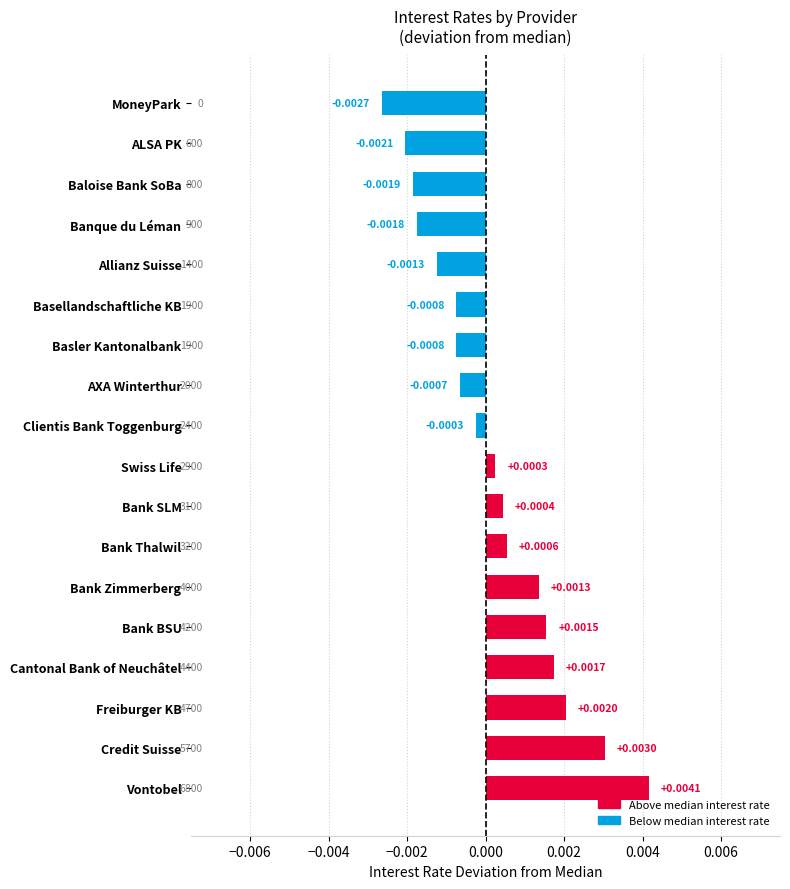

Which label corresponds to the smallest value in the chart?

MoneyPark